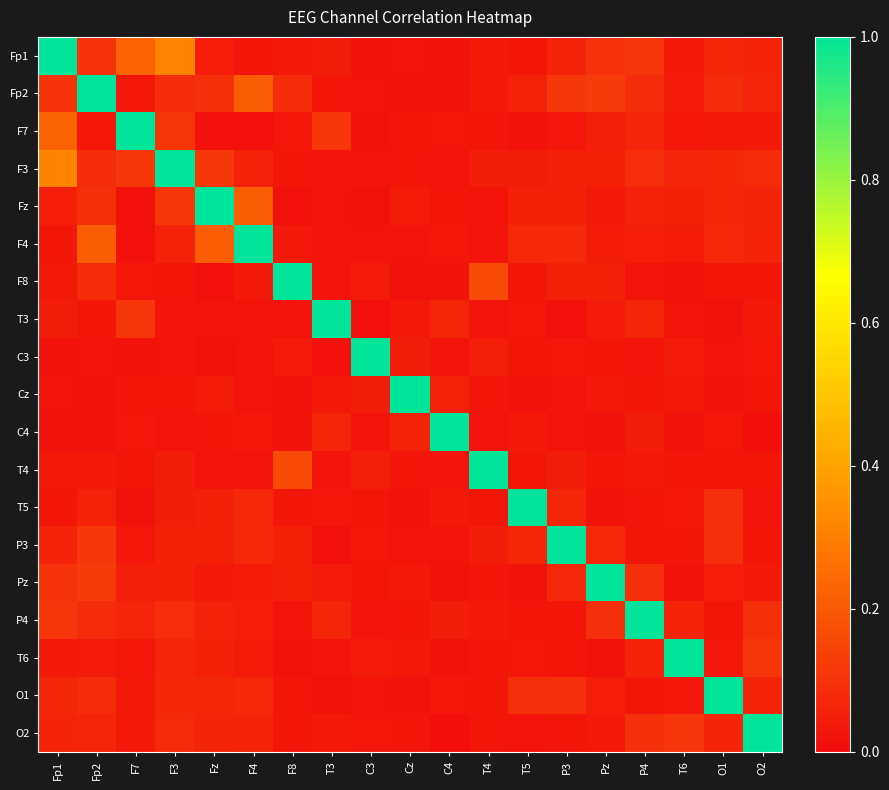

Which category has the highest value across all series?

Fp1